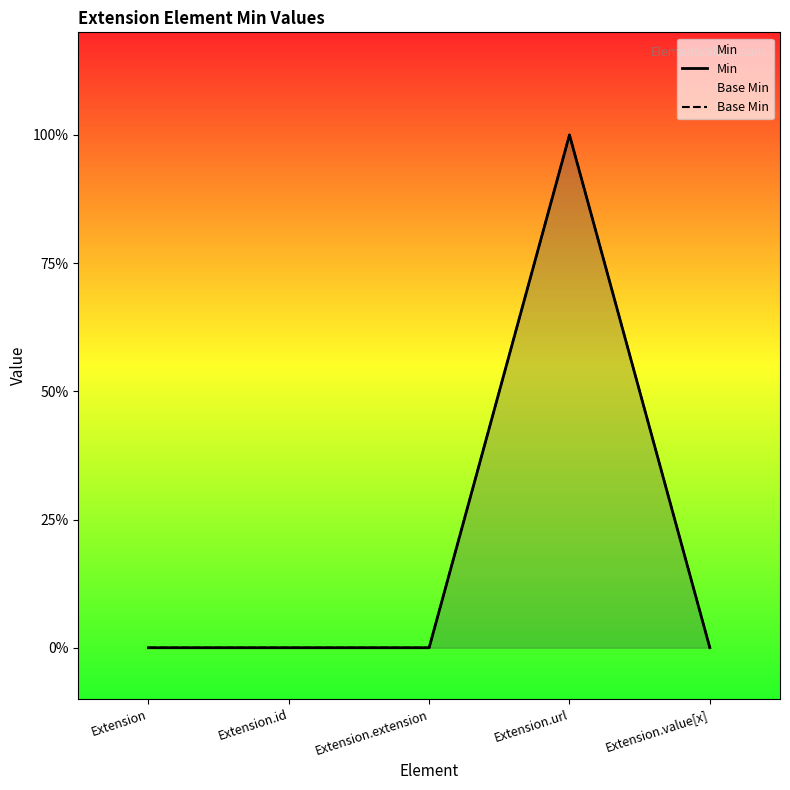

Is the value of Min at Extension.url greater than the value of Base Min at Extension.id?

Yes